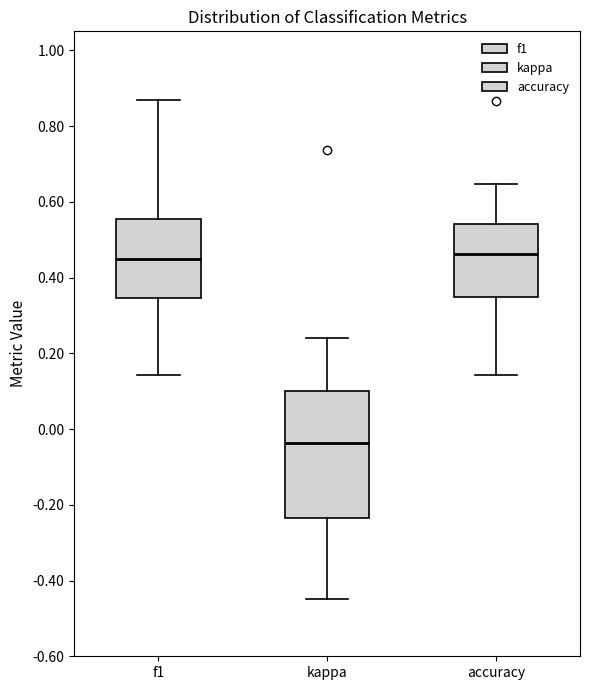

Reading left to right, read every box against the y-axis: the position of its median line, the range the box covers, and the ends of its whiskers. The values are not printed on the chart, so give them approximately, as read against the axis.

f1: median 0.44, box 0.34 to 0.56, whiskers 0.14 to 0.86
kappa: median -0.04, box -0.24 to 0.10, whiskers -0.44 to 0.24
accuracy: median 0.46, box 0.34 to 0.54, whiskers 0.14 to 0.64